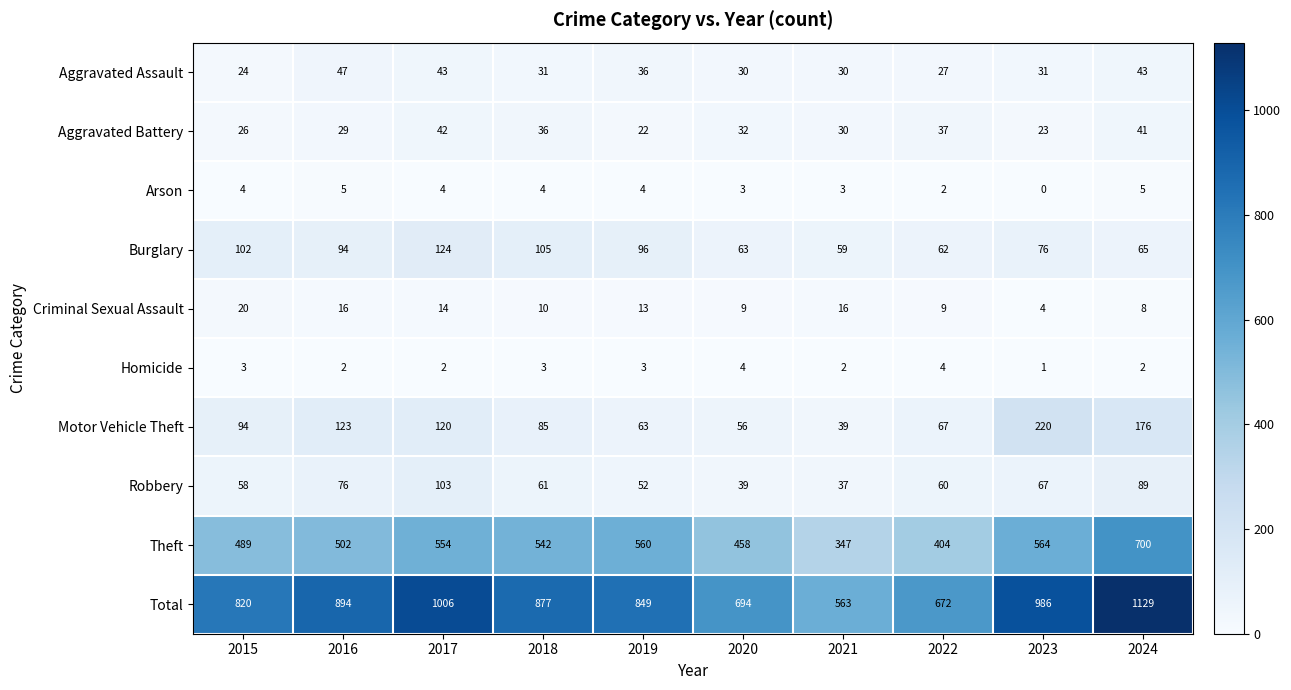

Rank the series at 2023 from lowest to highest value.

Arson, Homicide, Criminal Sexual Assault, Aggravated Battery, Aggravated Assault, Robbery, Burglary, Motor Vehicle Theft, Theft, Total